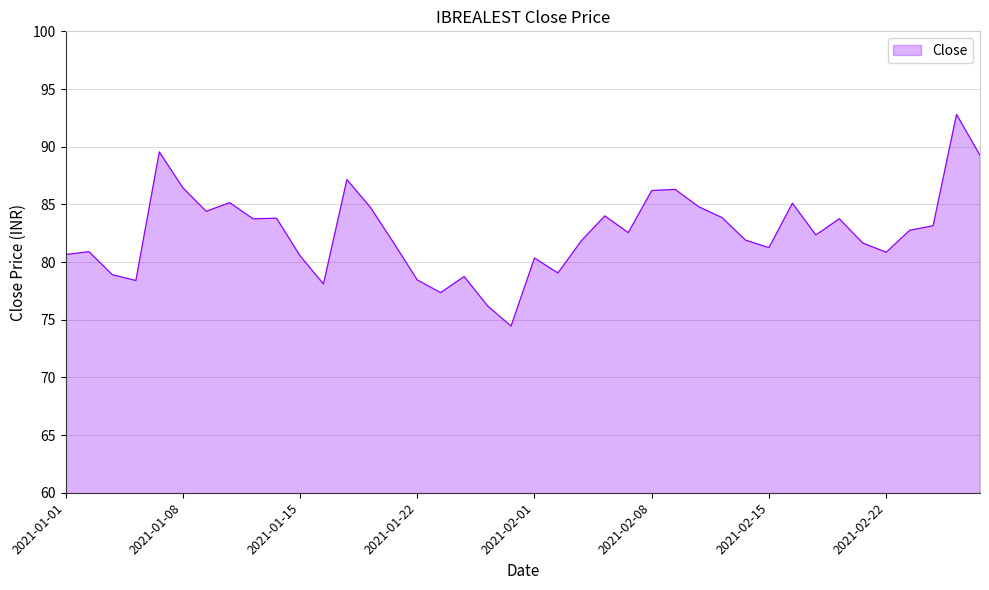

What is the minimum value shown in the chart?

74.5